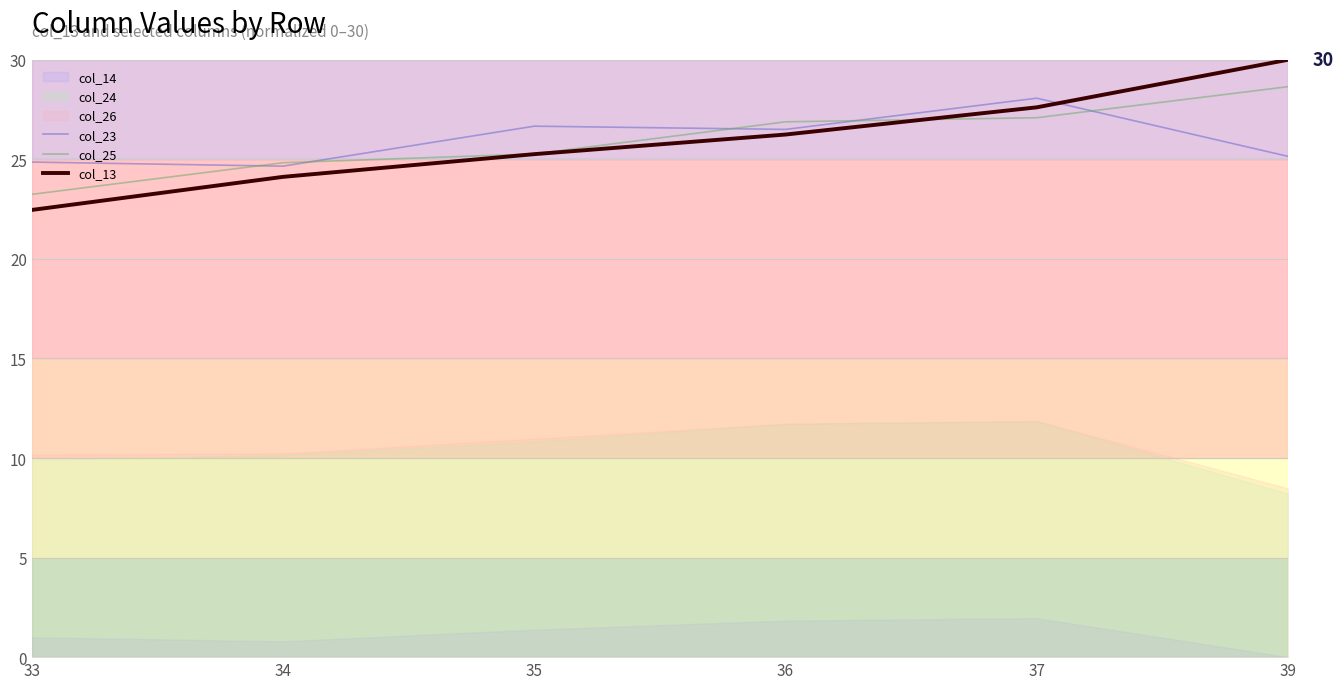

What is the sum of the col_25 values at 34 and 39?

53.5